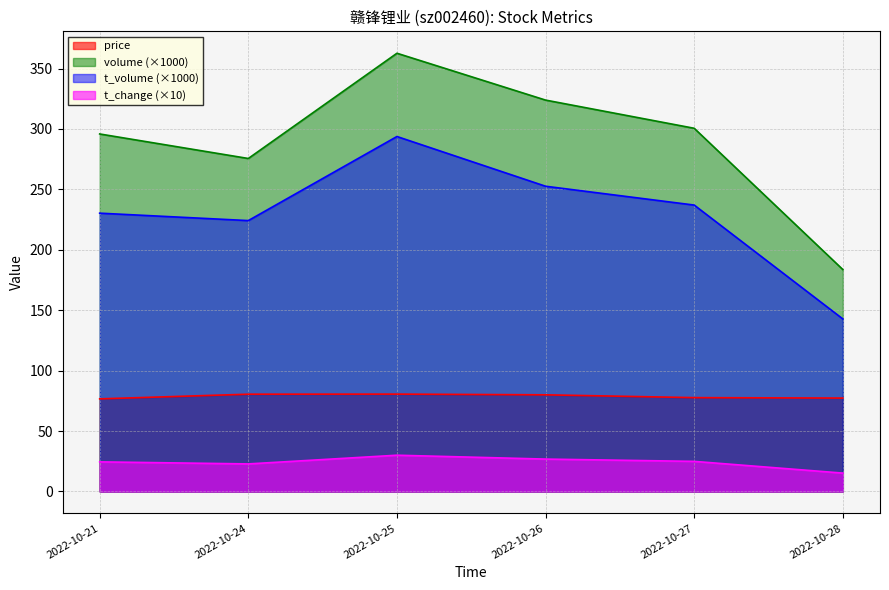

At which category is the sum across all series the highest?

2022-10-25